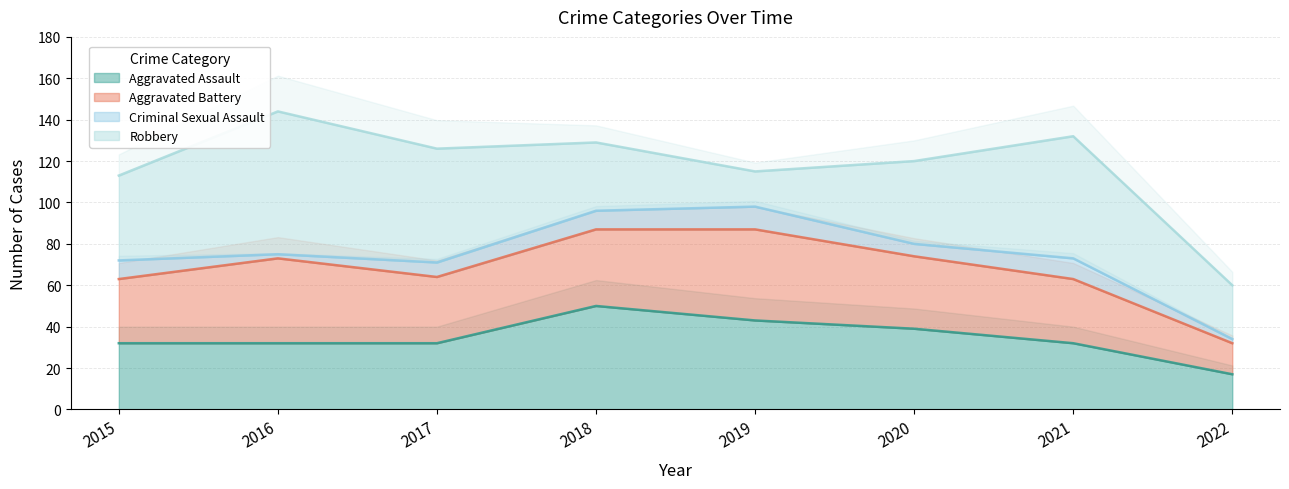

After their last crossing, which series has the higher values: Aggravated Assault or Aggravated Battery?

Aggravated Assault